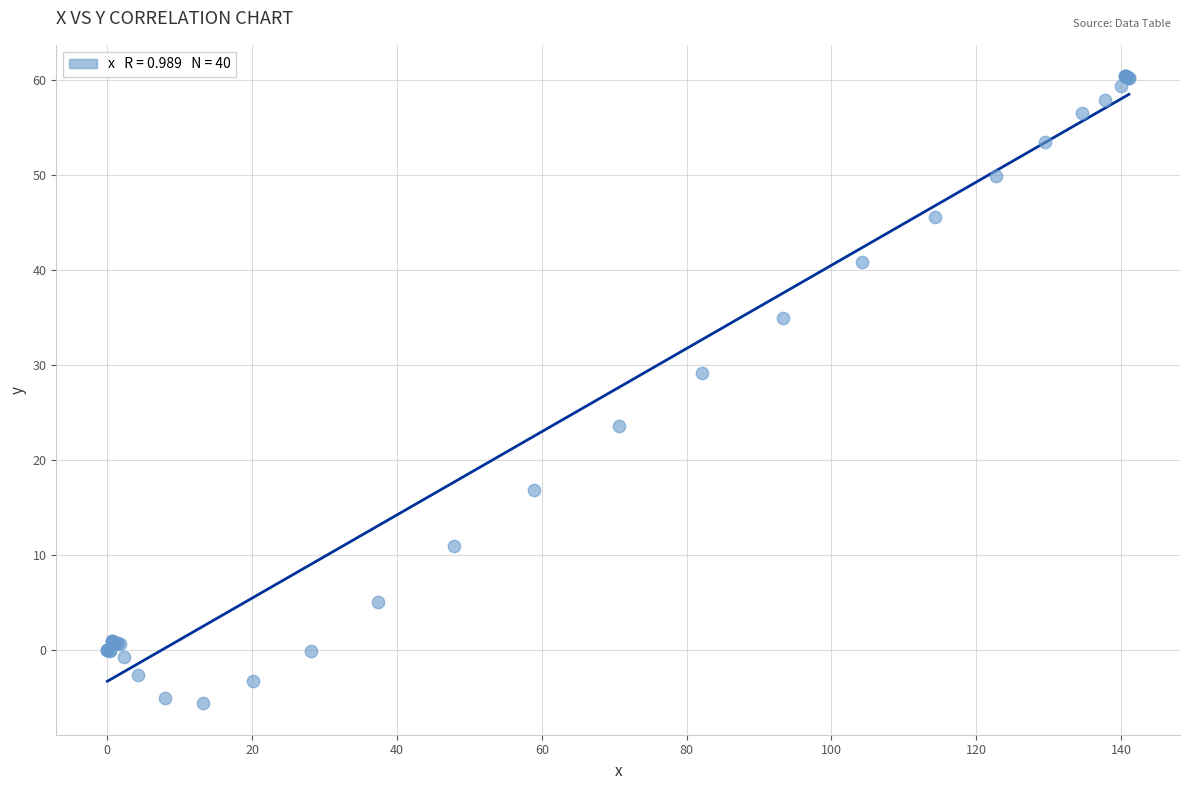

What Y value in the scatter plot is closest to 27?

29.2